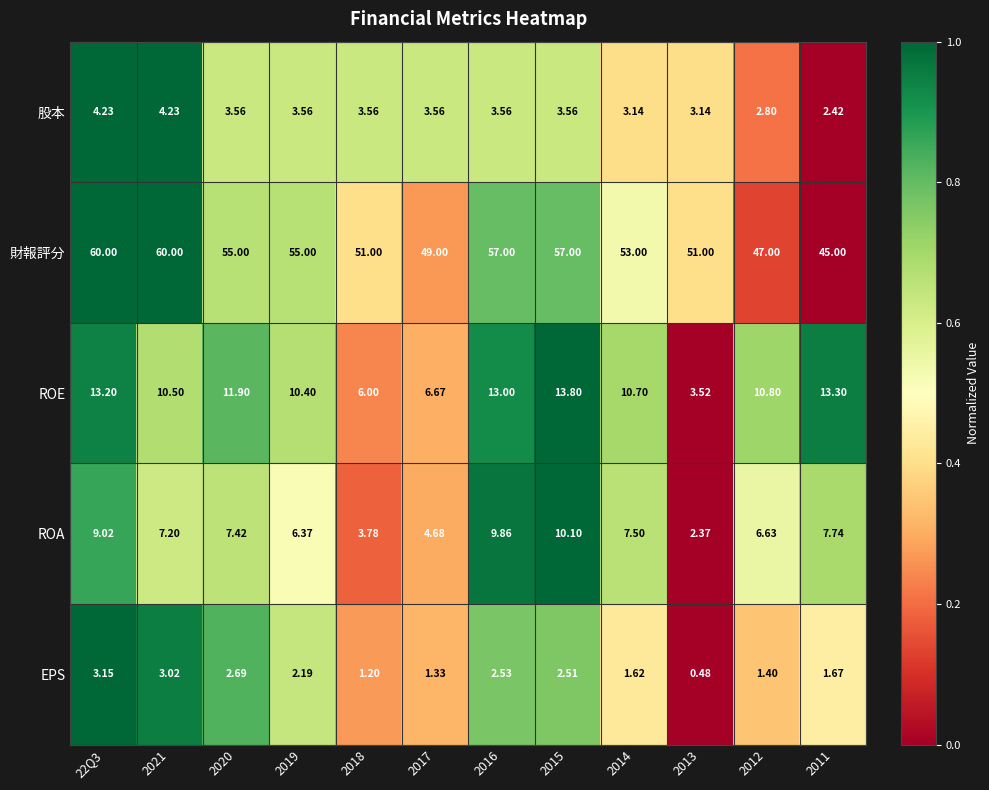

Is the value of 財報評分 at 2016 greater than the value of 股本 at 2017?

Yes